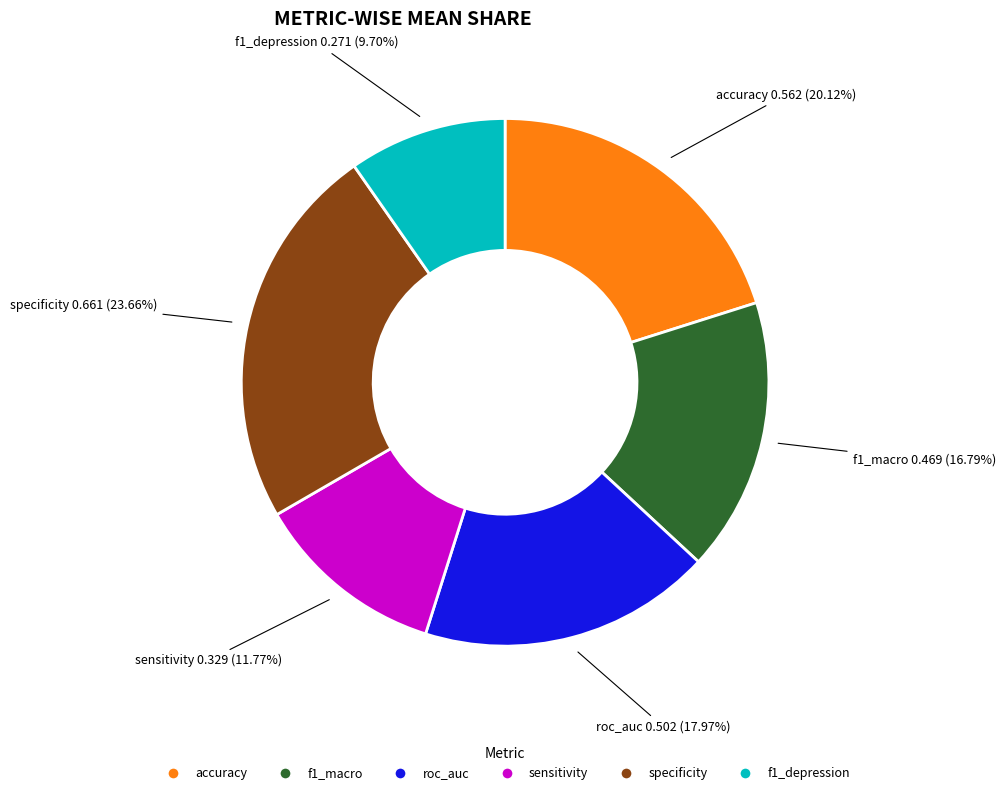

Rank the categories by value from highest to lowest.

specificity, accuracy, roc_auc, f1_macro, sensitivity, f1_depression